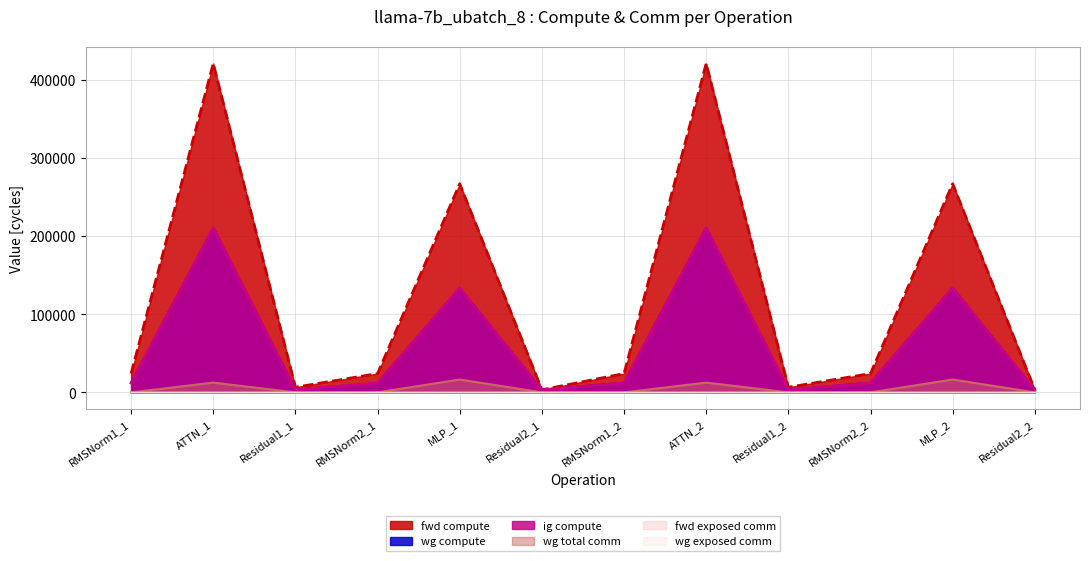

What is the total value across all series at Residual2_1?

9850.8